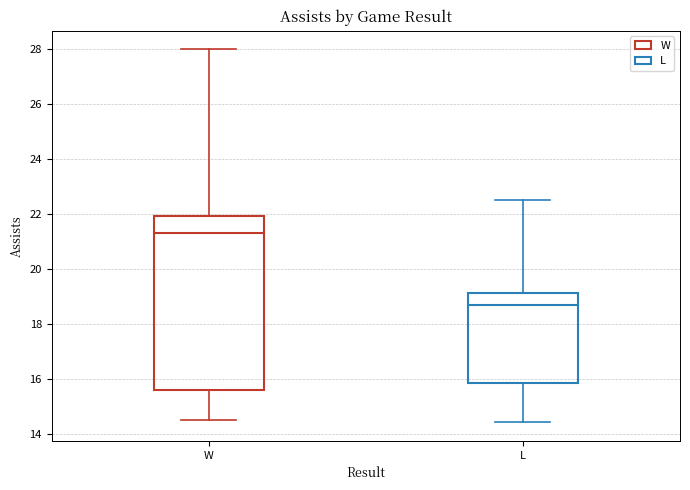

Where does the lower whisker of the box for W end on the y-axis? The values are not printed on the chart, so give them approximately, as read against the axis.

14.6